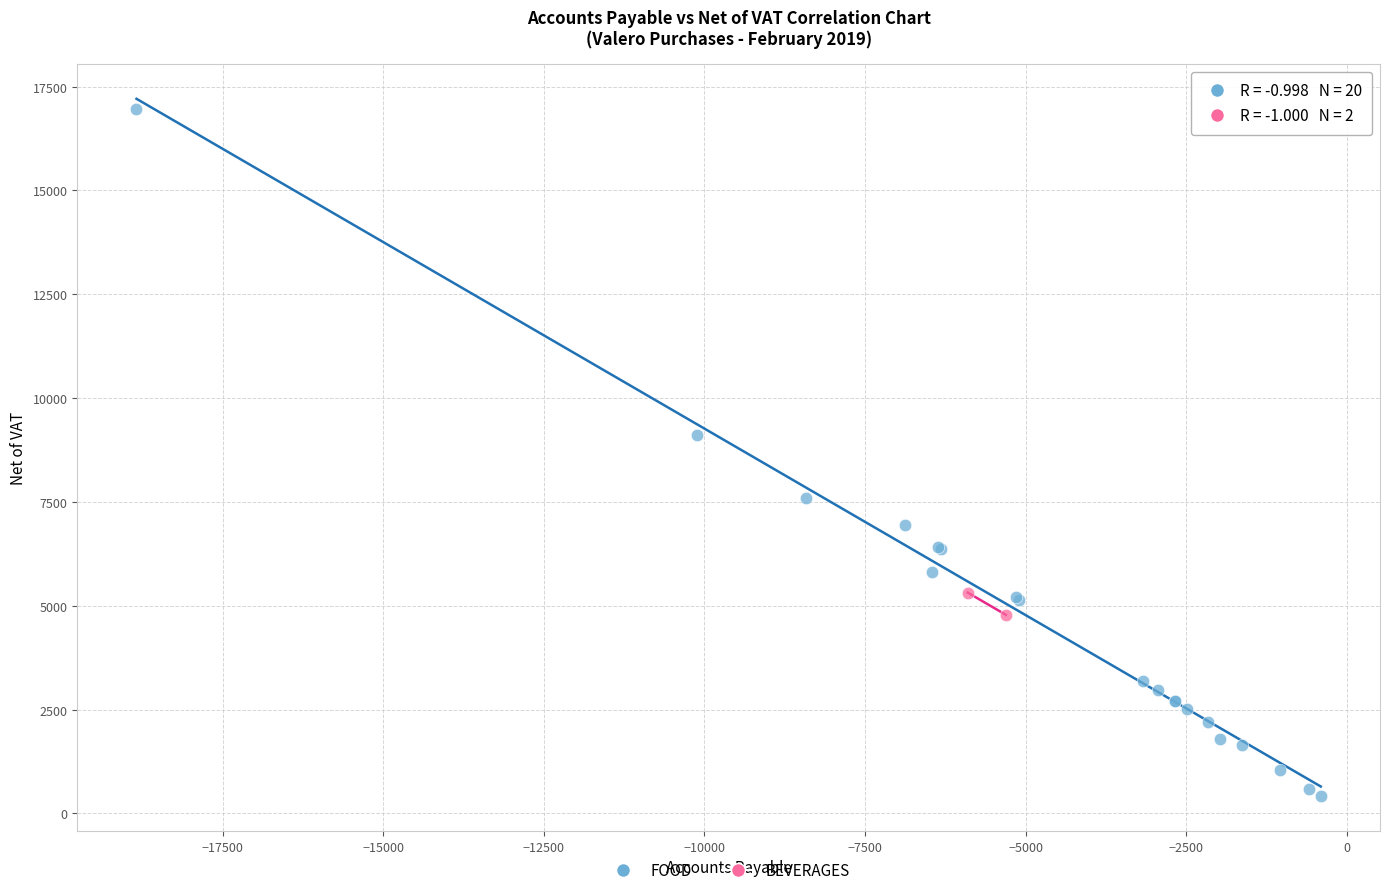

What are all the series names shown in the legend?

FOOD, BEVERAGES